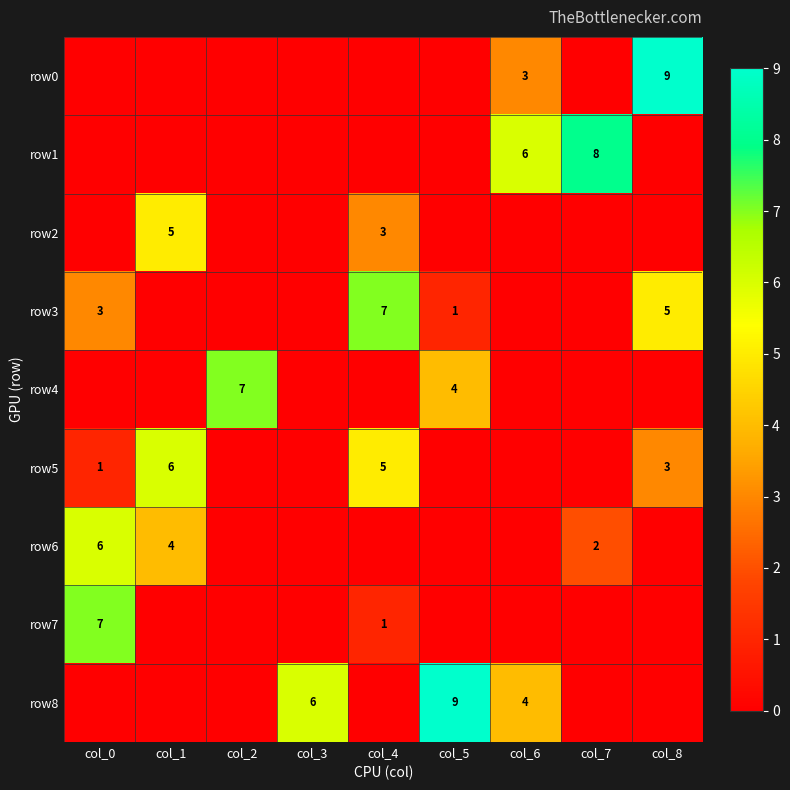

Is it true that row0 equals 5 at col_6?

False